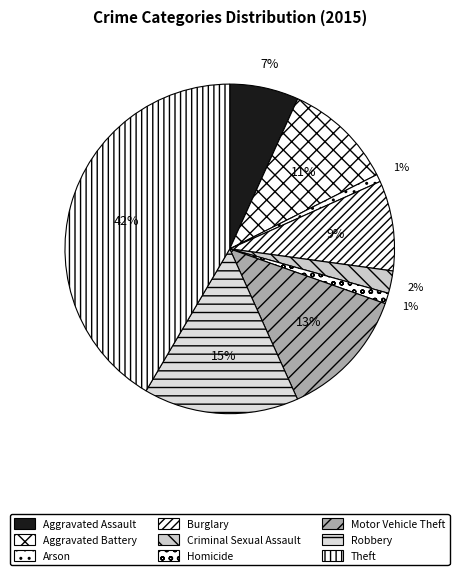

To the nearest percent, what percentage of the pie is Arson?

1%